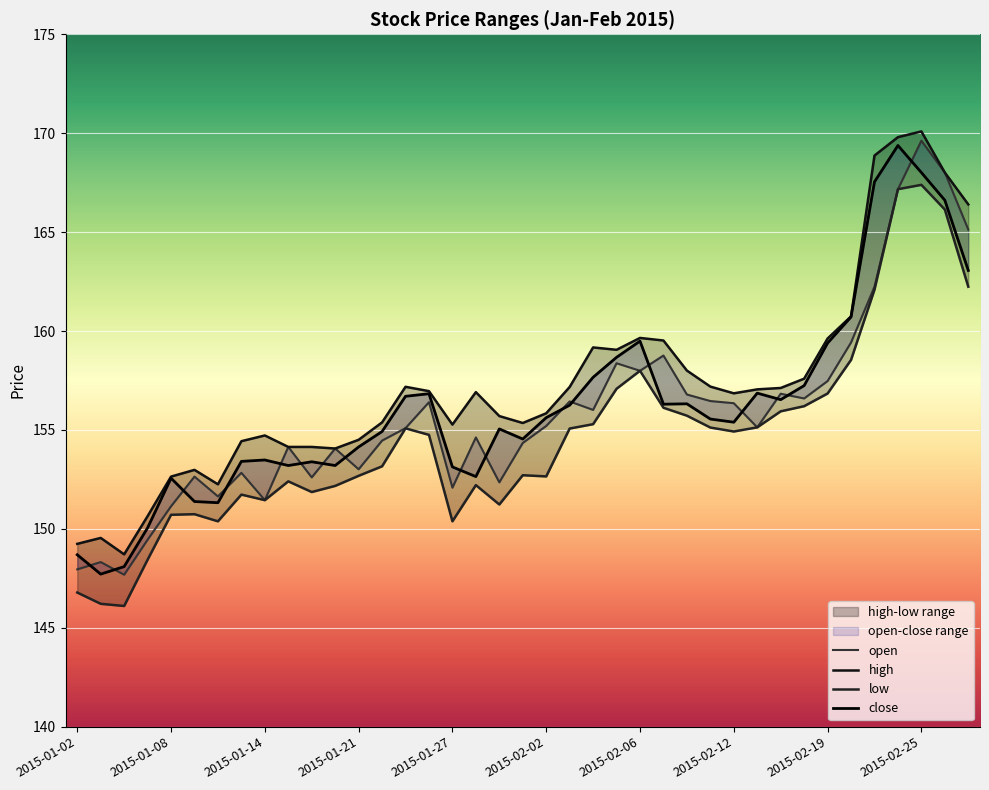

What is the average value of the close series?

156.2